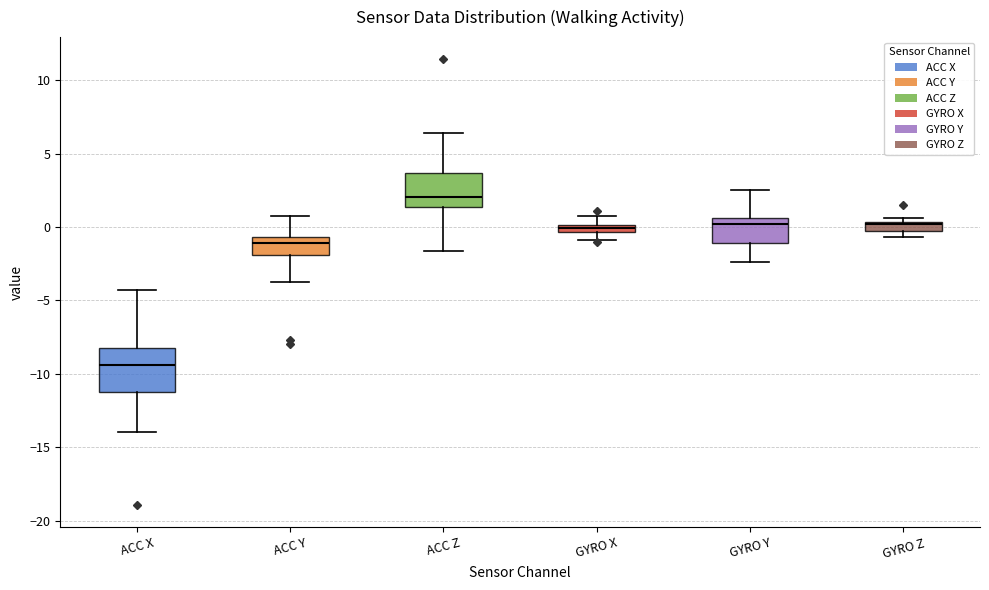

Comparing the boxes themselves (not the whiskers), which one is the tallest?

ACC X